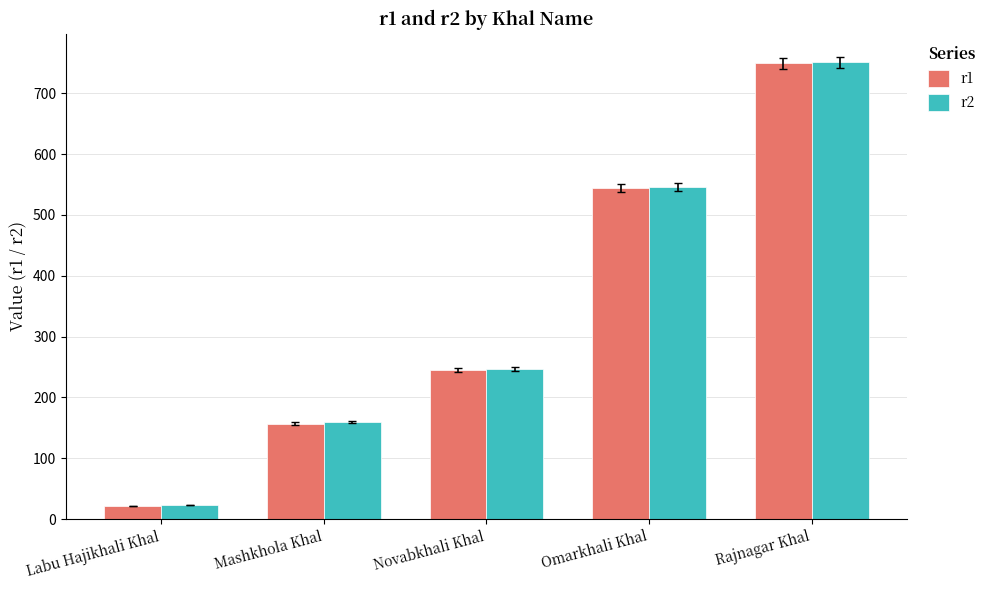

What is the difference between the second highest and second lowest values in the r2 series?

387